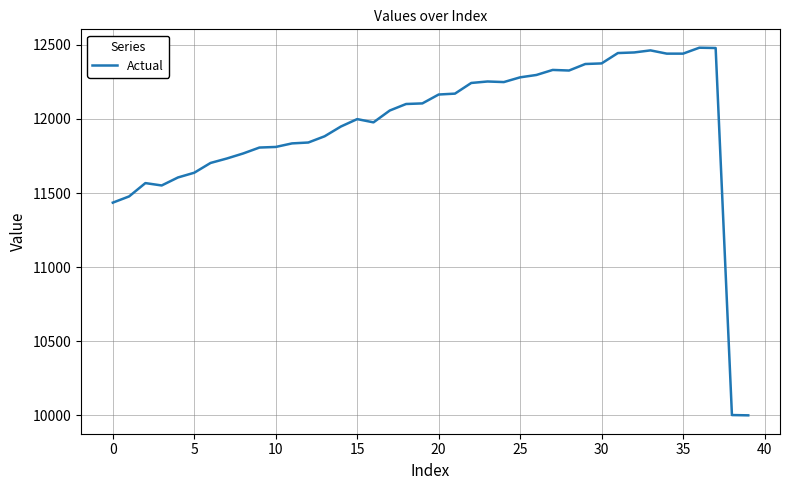

What is the maximum value shown in the chart?

12481